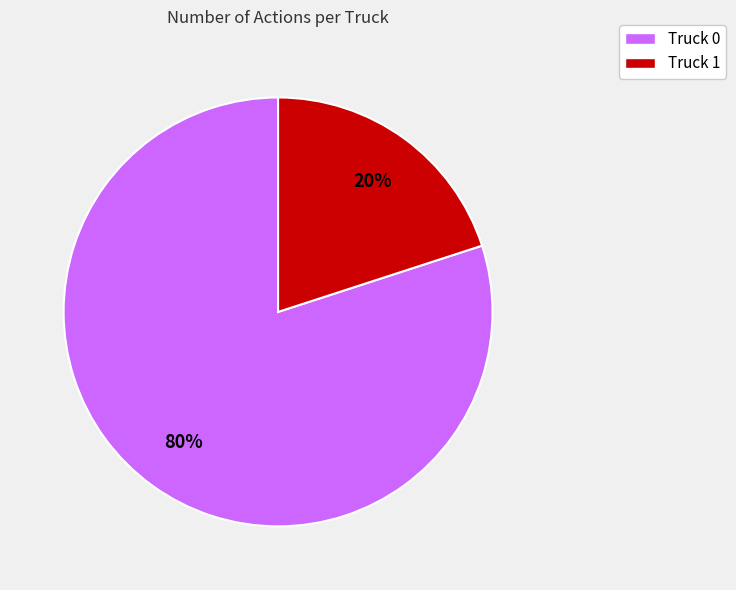

What is the smallest slice in the pie chart?

Truck 1